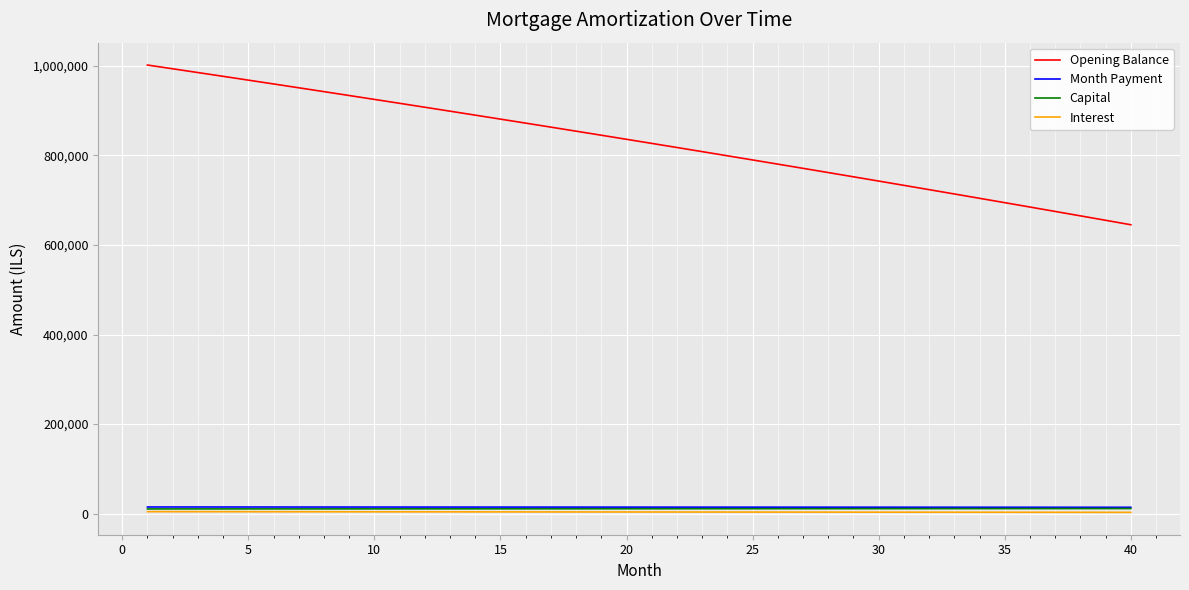

What is the average value of the Opening Balance series?

828833.3